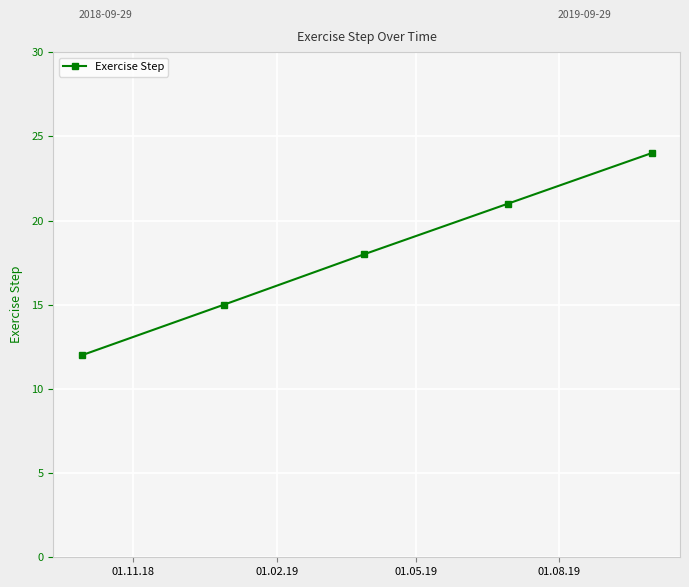

What is the sum of all values?

90